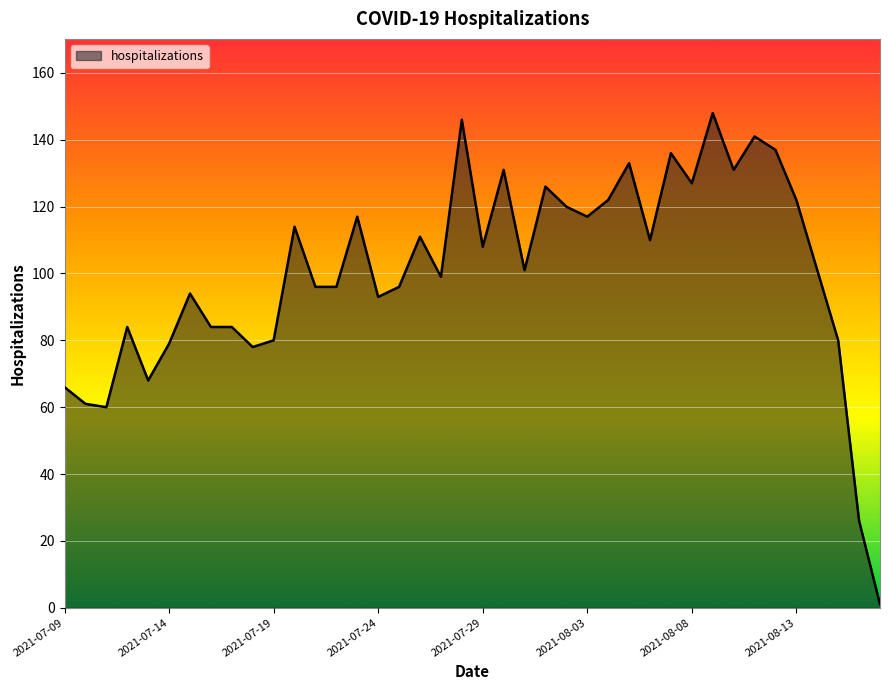

What is the difference between the maximum and minimum values?

147